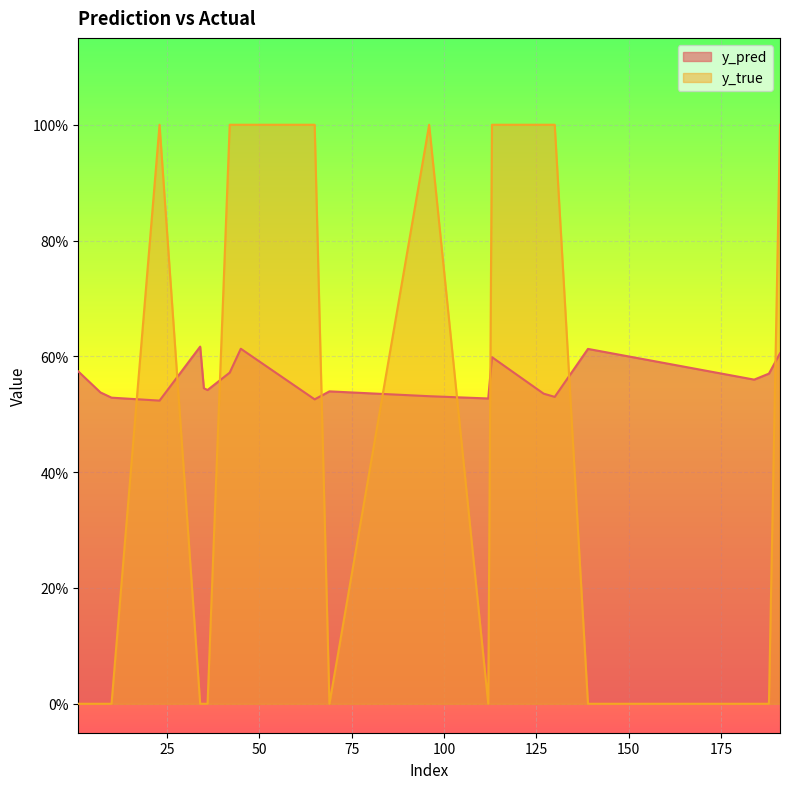

Is it true that y_true equals 0.6 at 191?

False